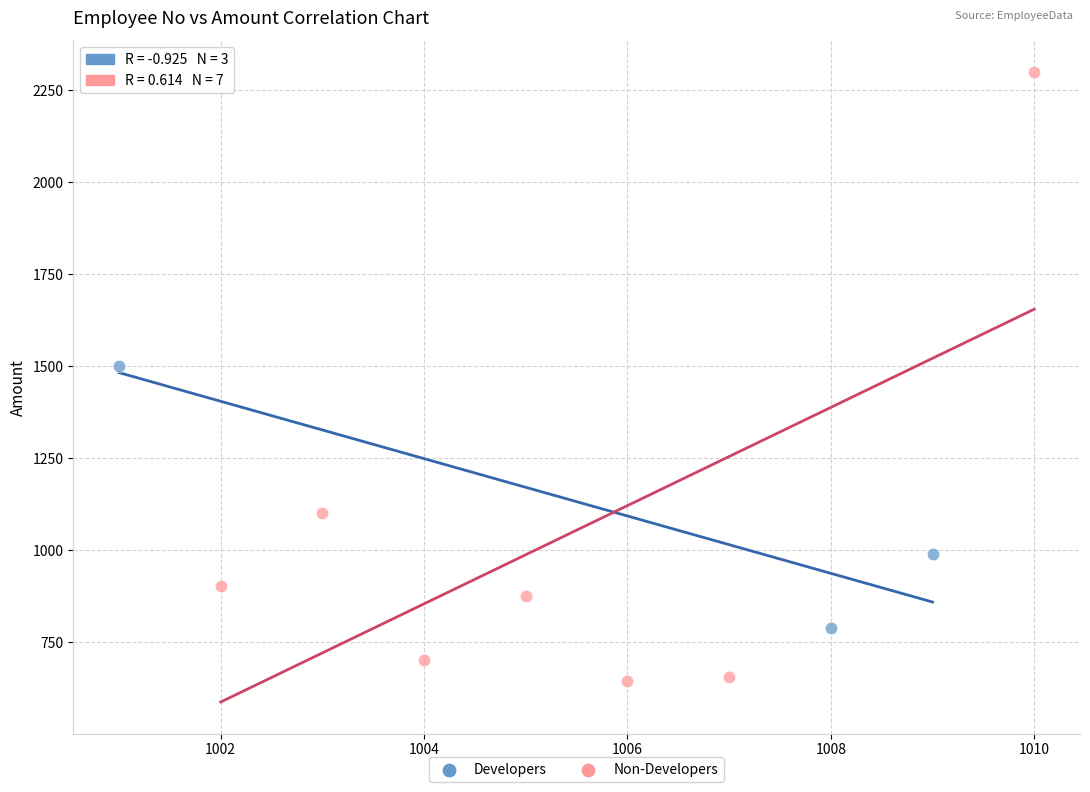

Which series reaches the maximum Y coordinate?

Non-Developers